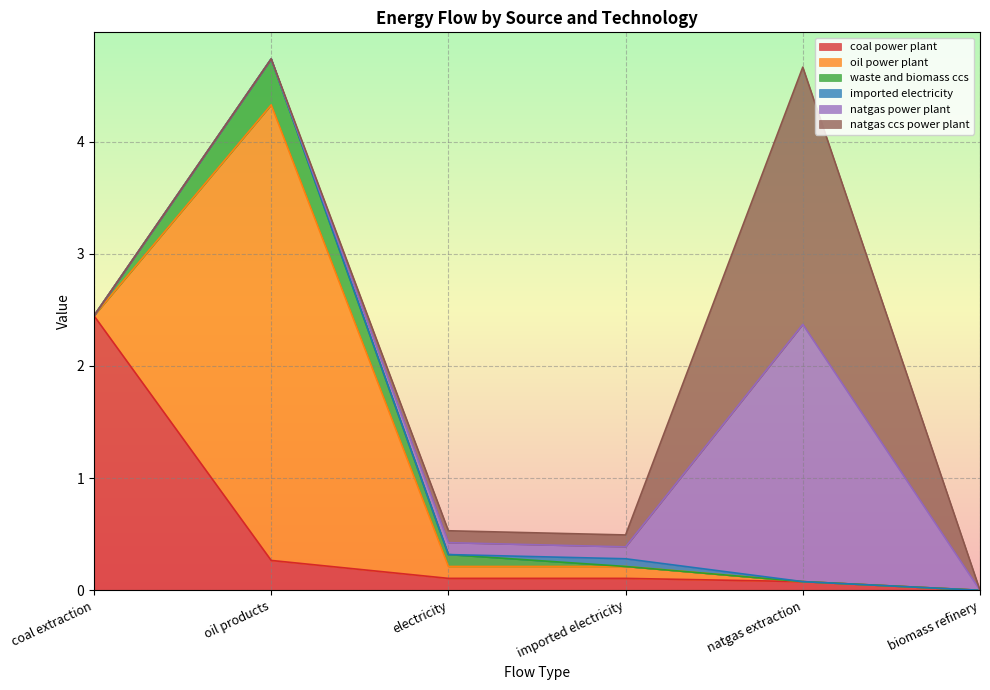

What is the difference between the highest and lowest values at imported electricity?

0.1